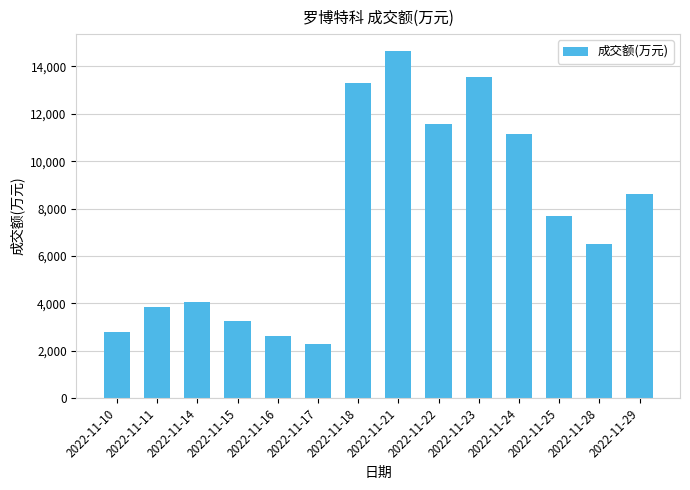

Reading left to right, what are all the values shown in this chart?

2022-11-10=2779	2022-11-11=3830	2022-11-14=4078	2022-11-15=3250	2022-11-16=2610	2022-11-17=2304	2022-11-18=13304	2022-11-21=14629	2022-11-22=11566	2022-11-23=13532	2022-11-24=11130	2022-11-25=7685	2022-11-28=6524	2022-11-29=8622